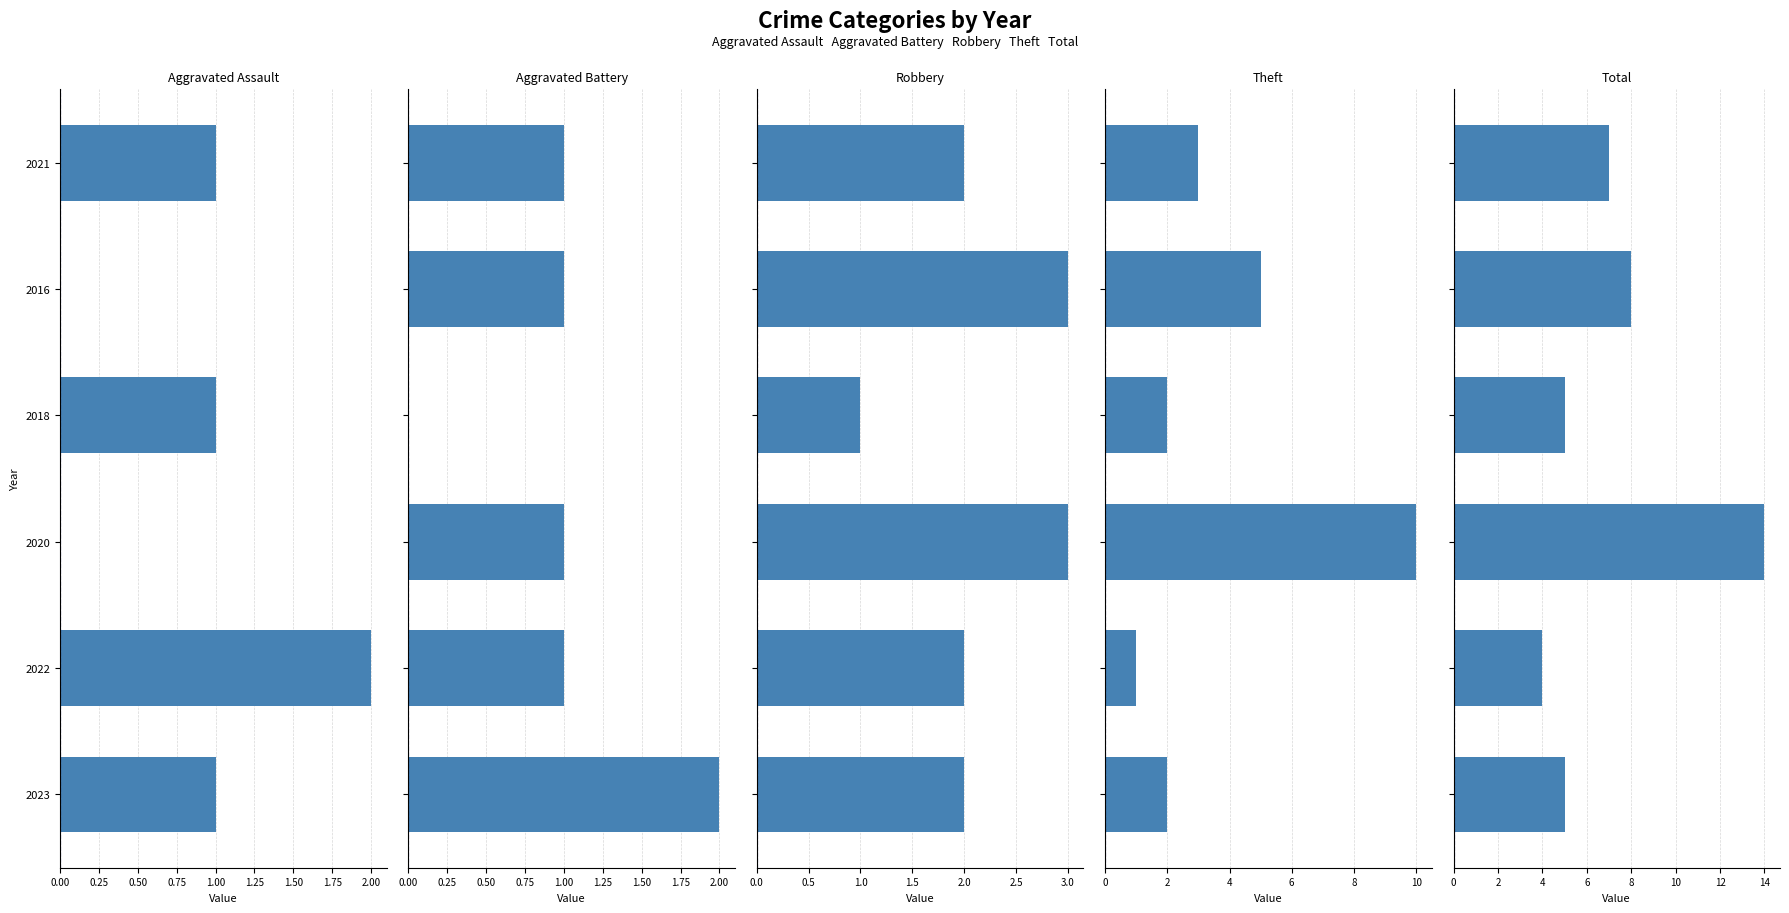

At how many categories does at least one series exceed 0?

6